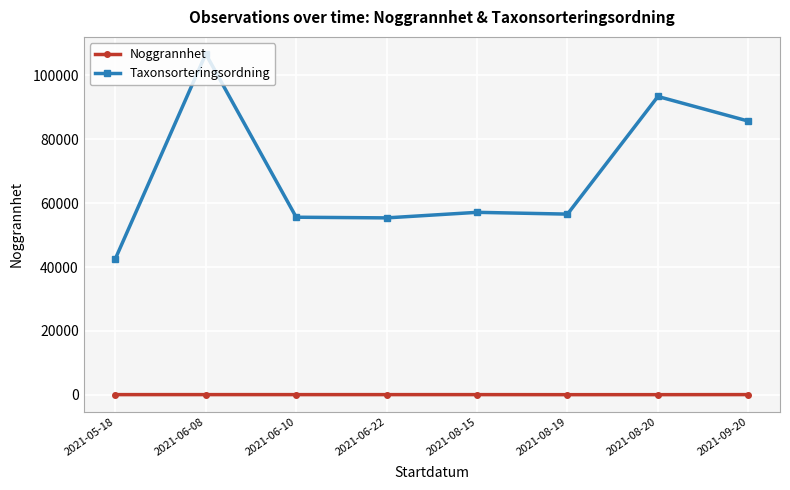

Is the value of Taxonsorteringsordning at 2021-09-20 greater than the value of Noggrannhet at 2021-06-22?

Yes